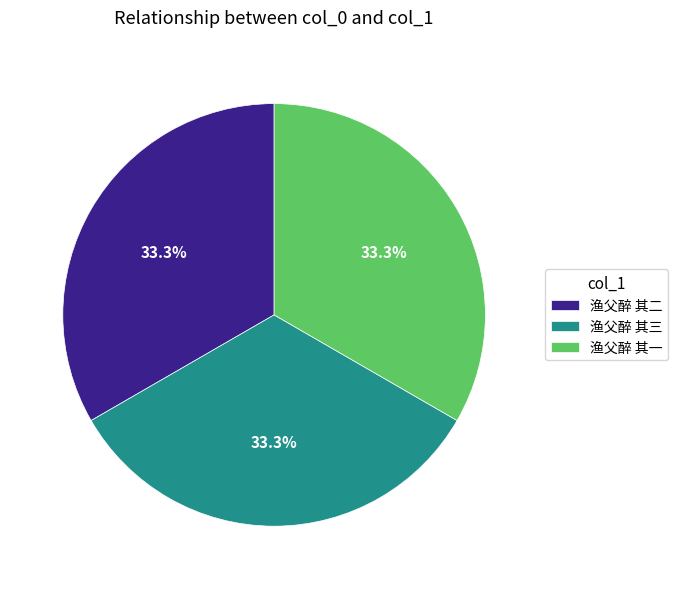

Approximately how many times larger is the value at 渔父醉 其三 compared to 渔父醉 其一?

1.0